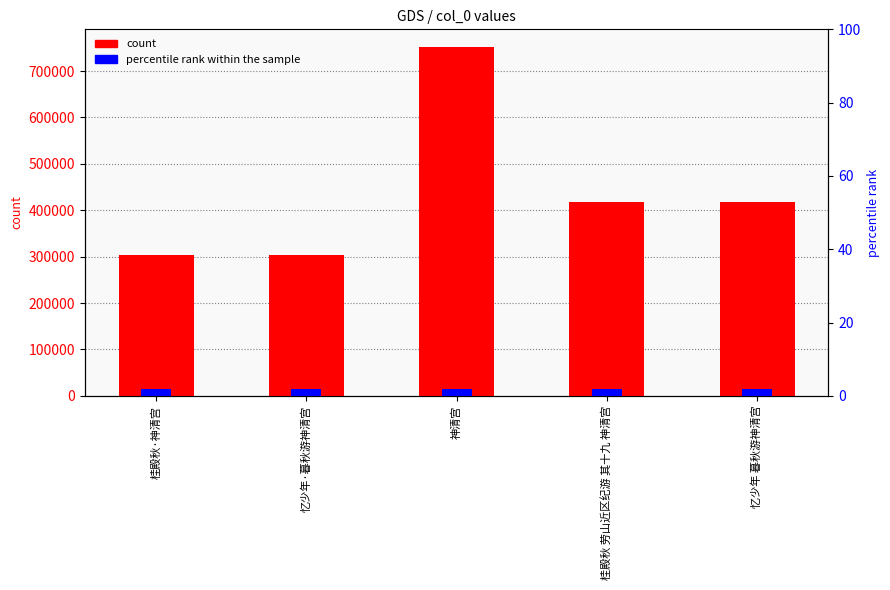

At which category is the sum across all series the highest?

神清宫